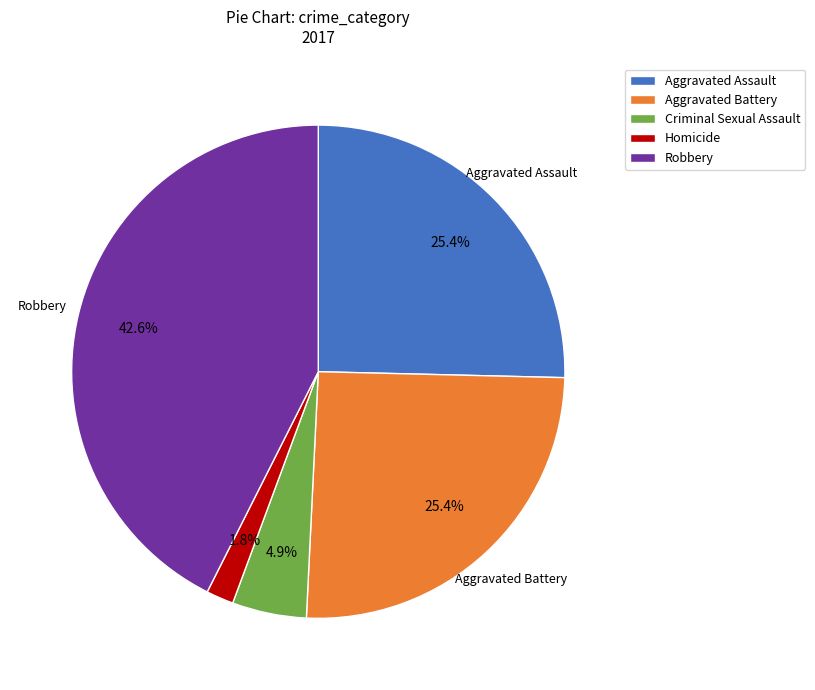

Do Aggravated Battery and Criminal Sexual Assault together represent more than half of the pie?

No